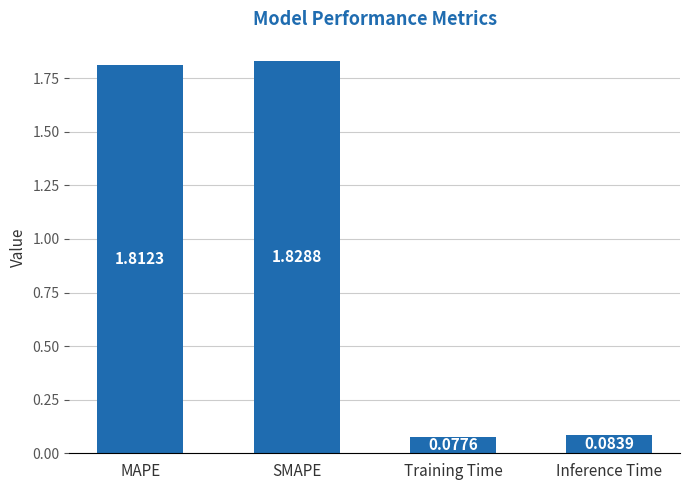

What is the average value?

1.0